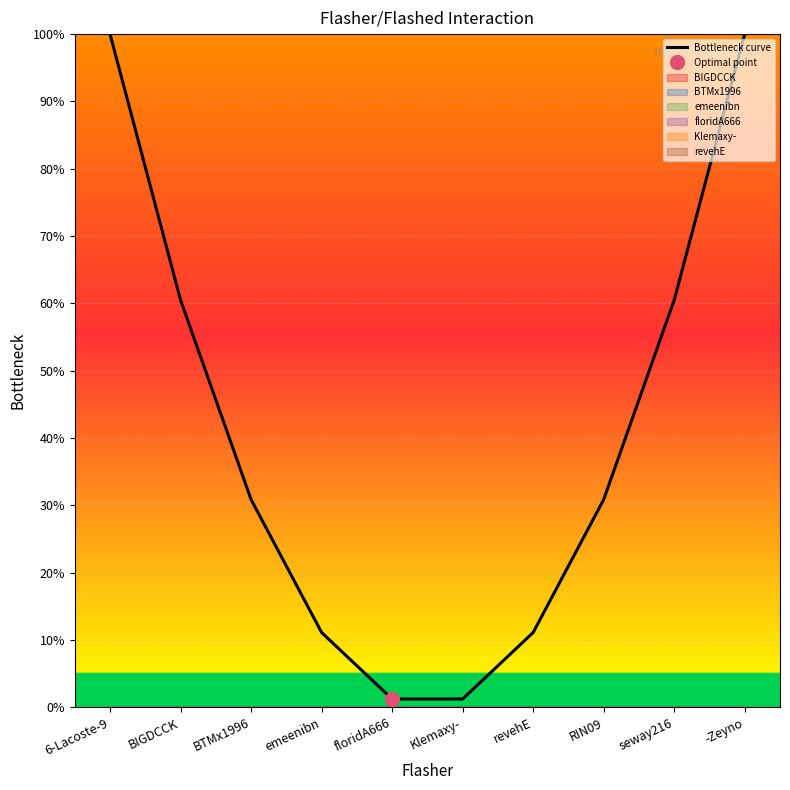

Reading right to left, what are all the values shown in this chart?

100.0	60.5	30.9	11.1	1.2	1.2	11.1	30.9	60.5	100.0